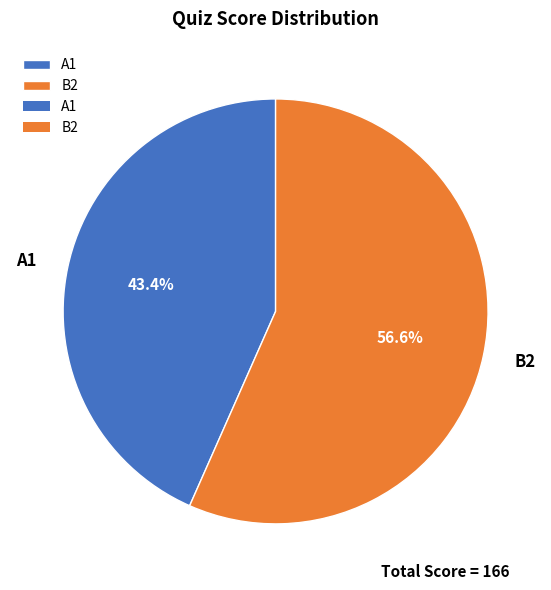

Count the number of slices in the pie.

2